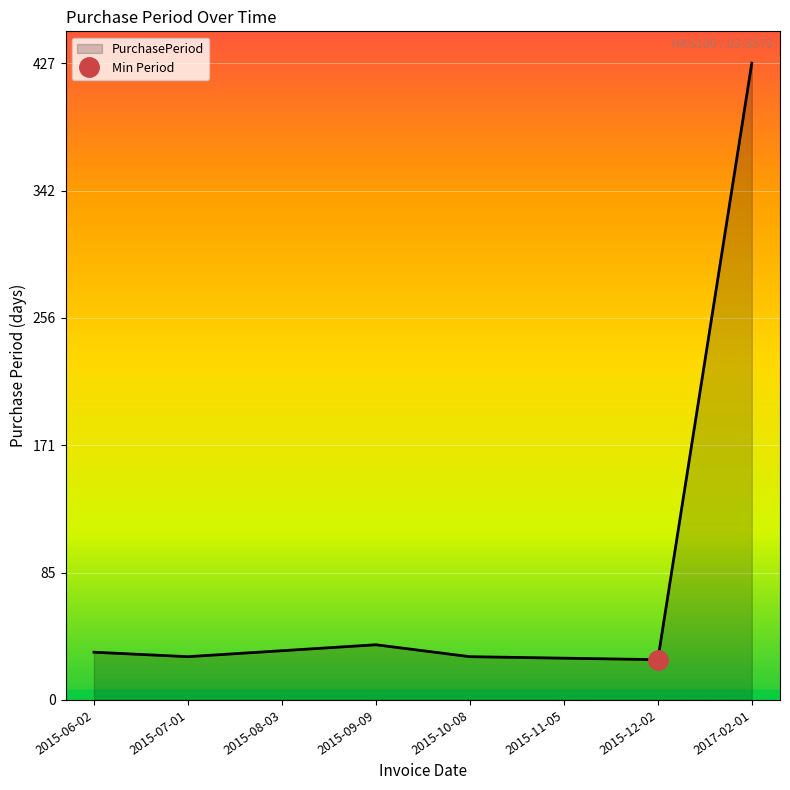

What is the difference between the values at 2015-11-05 and 2015-09-09?

9